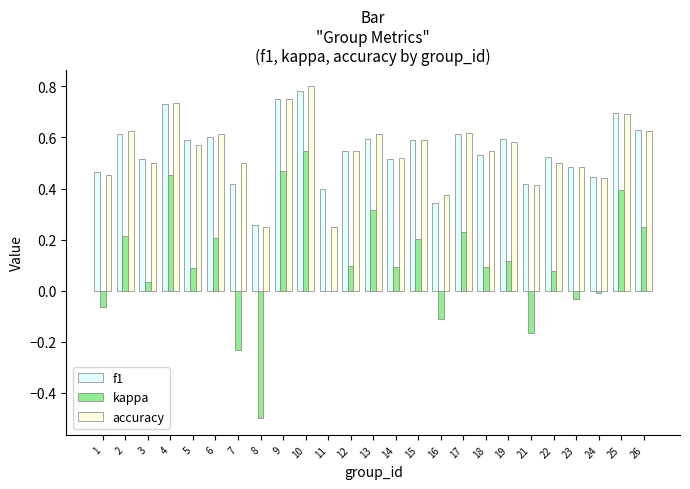

At which category does the chart reach its peak across all series?

10